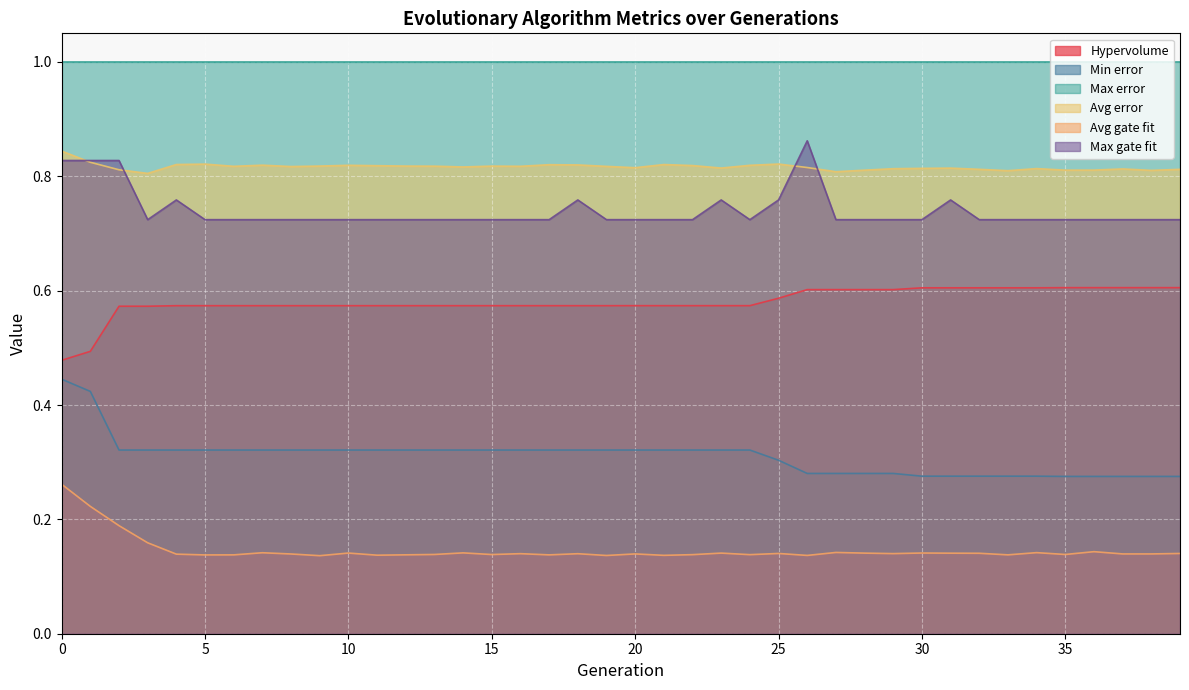

Count the number of categories in the chart.

40